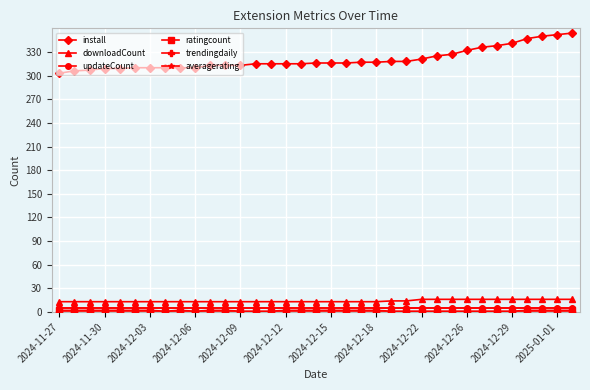

Which series has the largest total across all categories?

install